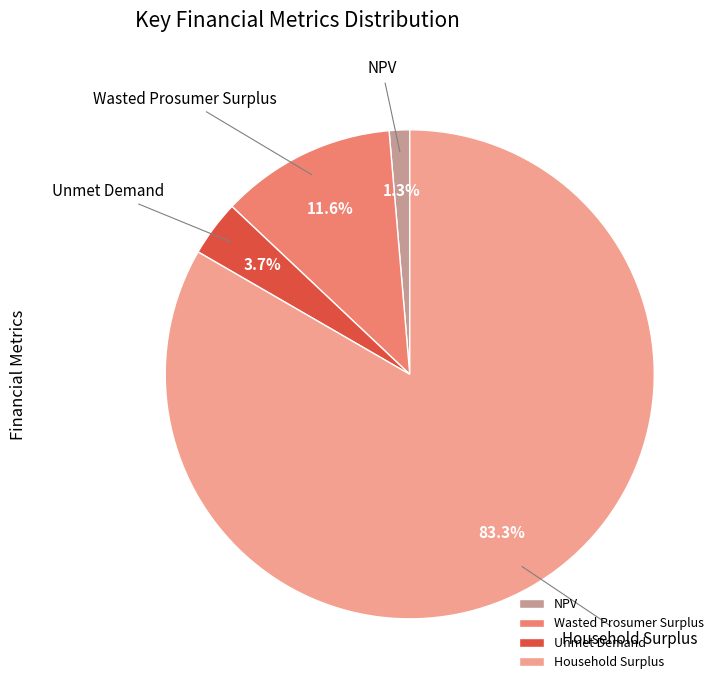

Which slice represents more than half of the pie?

Household Surplus